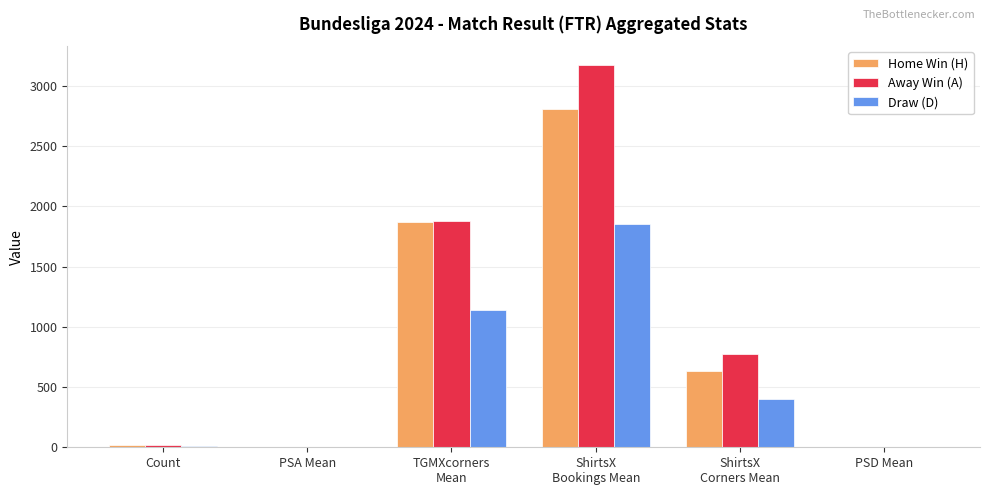

Which series has the largest total across all categories?

Away Win (A)